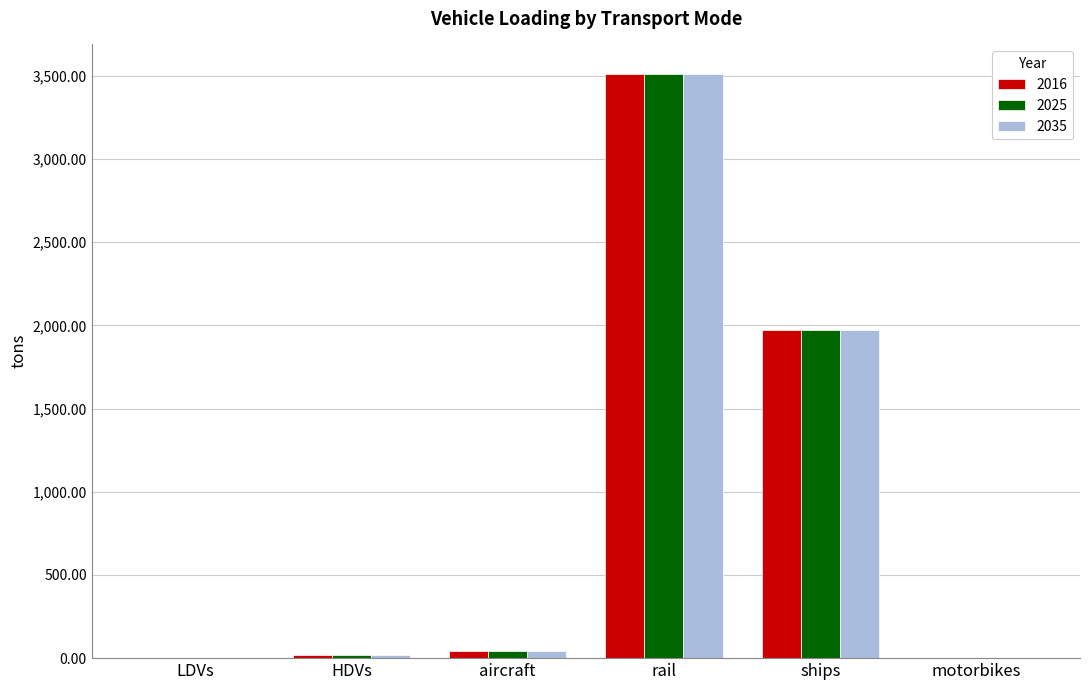

At which label does 2025 reach its peak?

rail